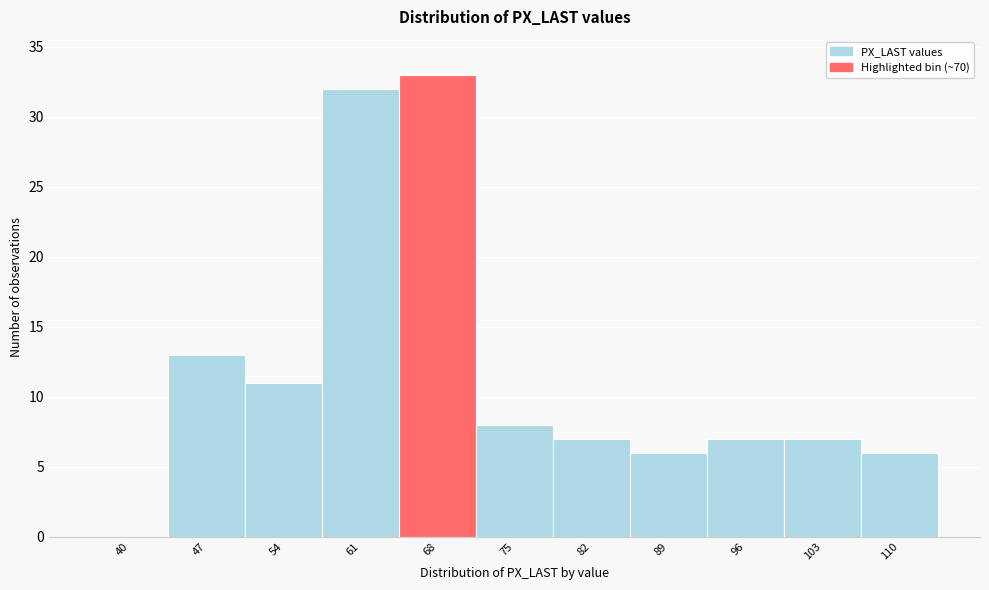

Reading left to right, what are all the values shown in this chart?

40=0	47=13	54=11	61=32	68=33	75=8	82=7	89=6	96=7	103=7	110=6